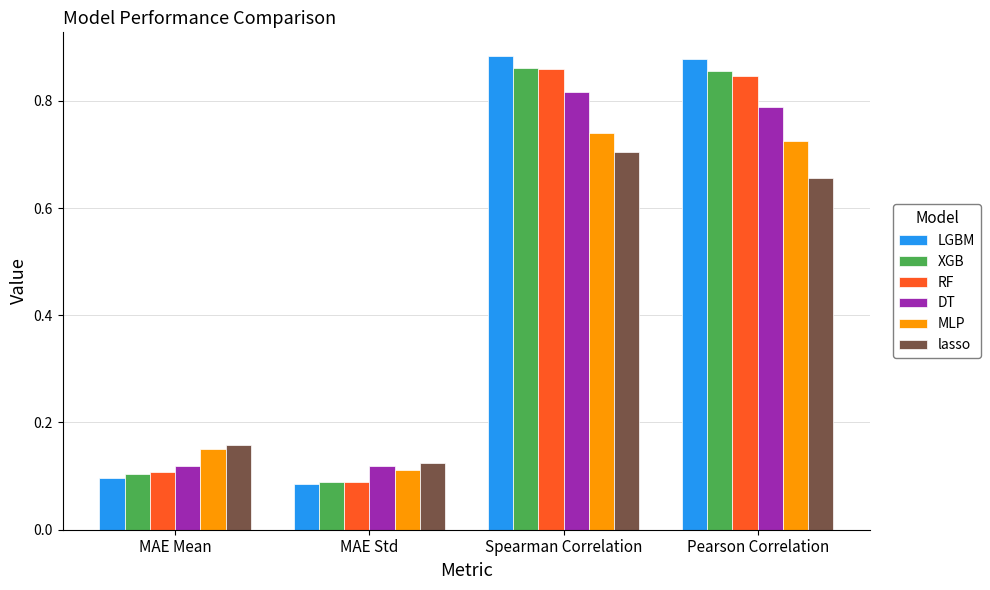

Is the value of DT at Pearson Correlation greater than the value of RF at Spearman Correlation?

No